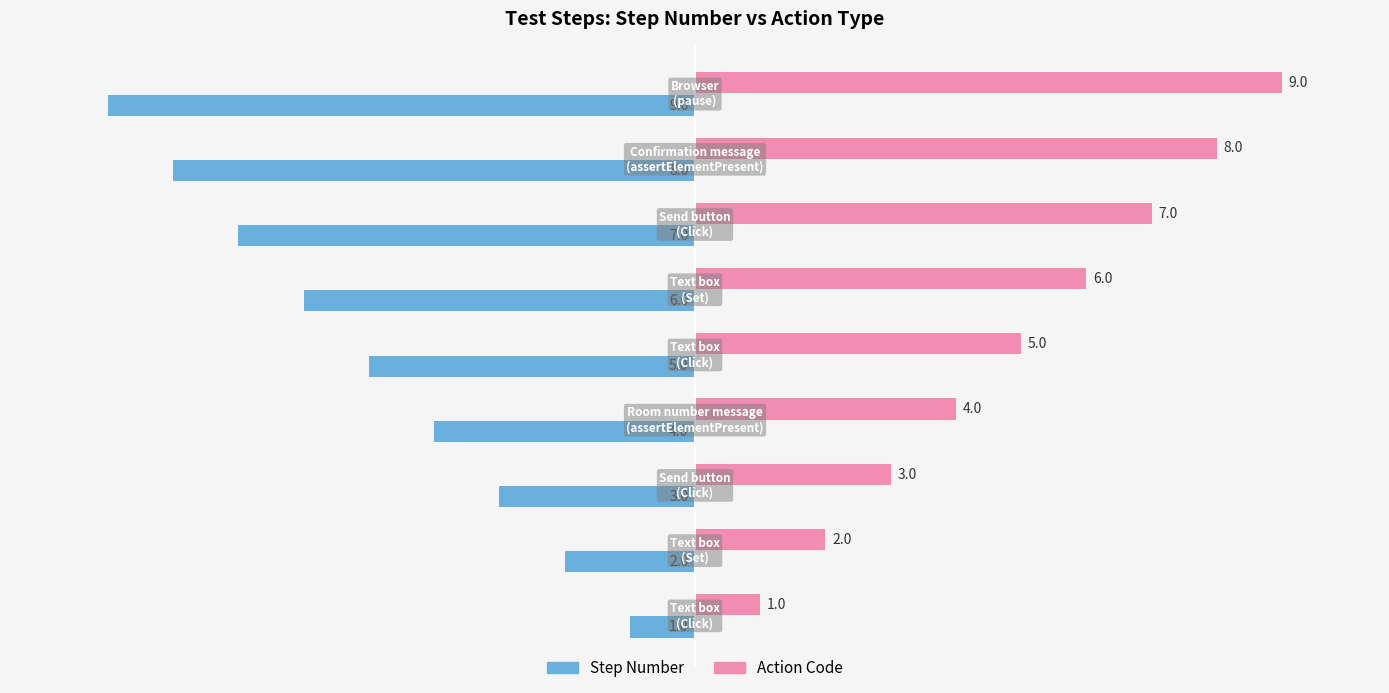

What is the maximum value shown in the chart?

9